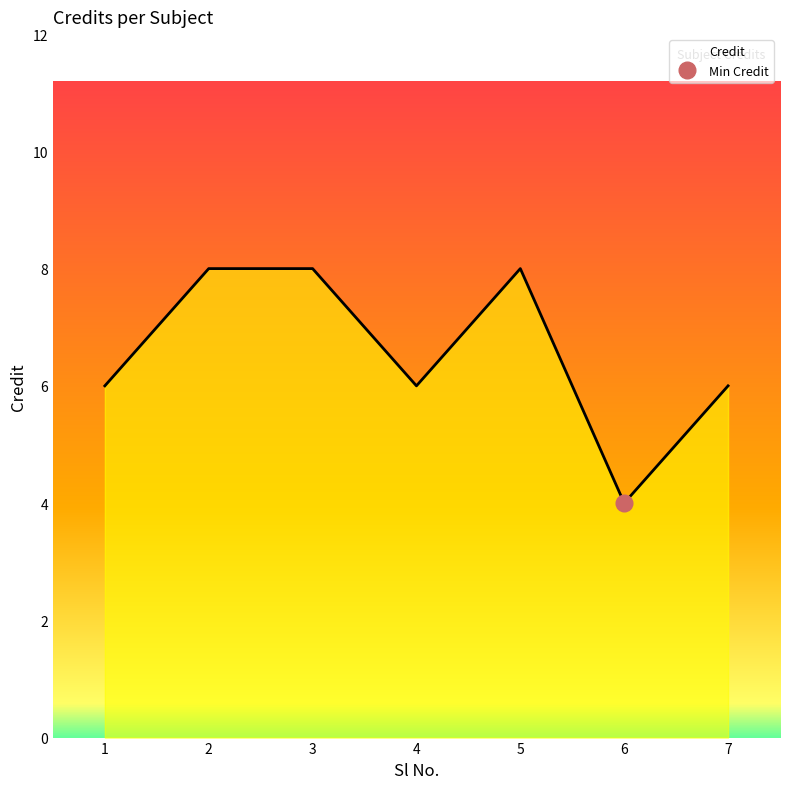

The value at 2 is 8. True or false?

True